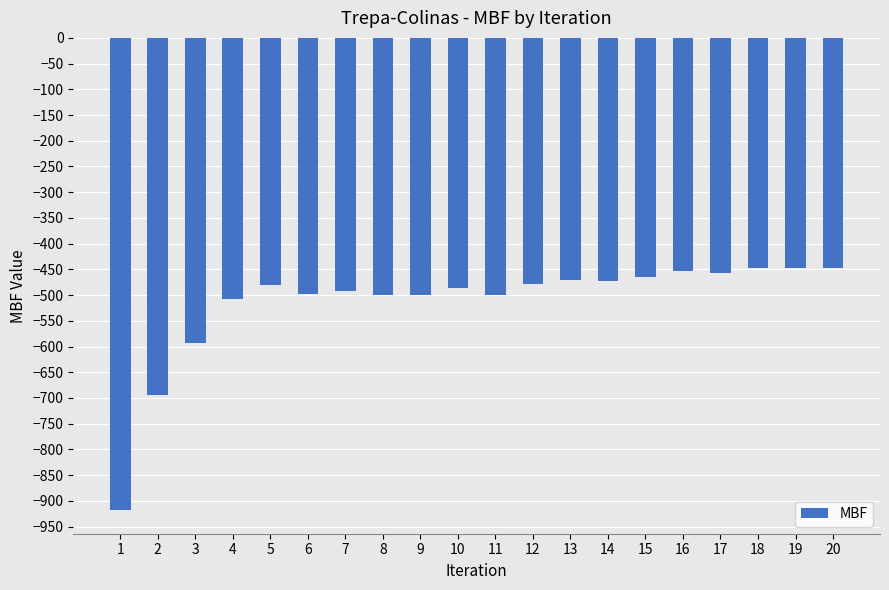

What is the sum of all values?

-10308.6